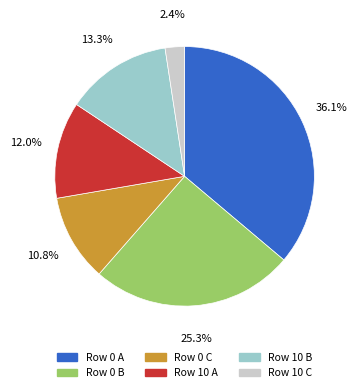

Is there a majority slice in this chart?

No